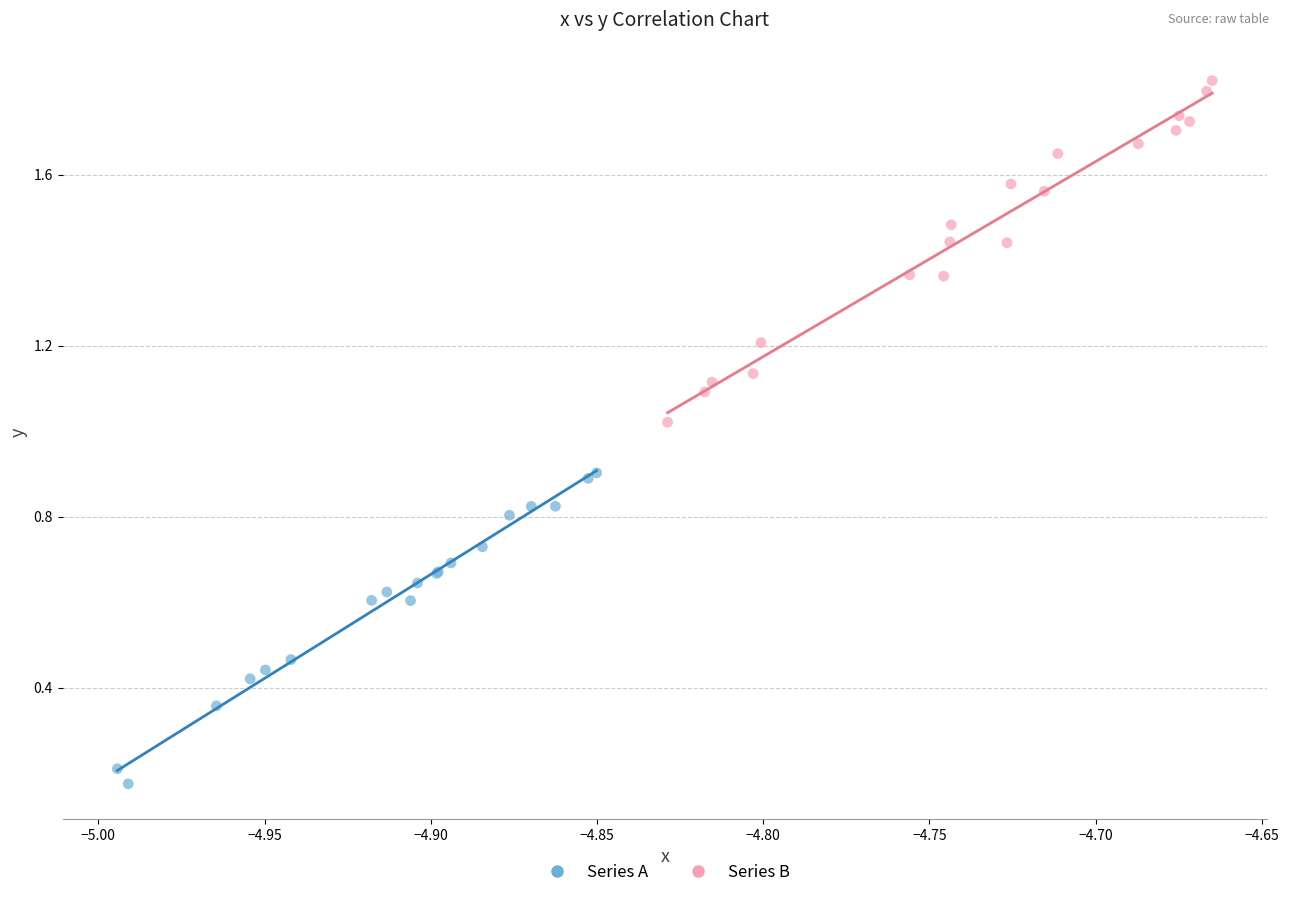

Which series reaches the maximum Y coordinate?

Series B